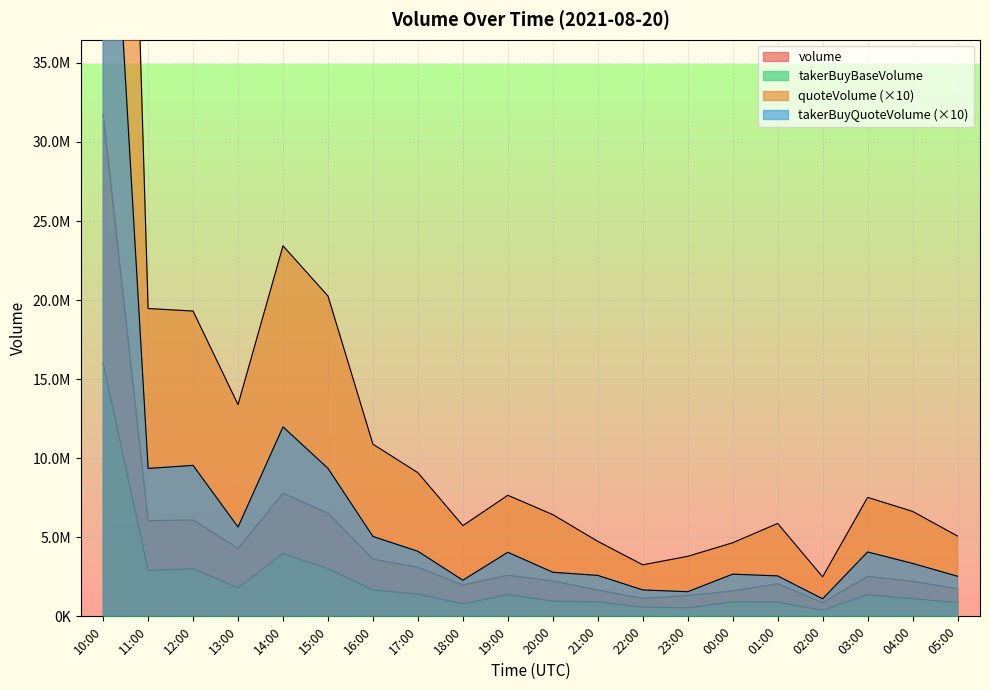

Reading left to right, transcribe all the data shown in this chart.

volume: 10:00=31709224.0	11:00=6041173.0	12:00=6097615.0	13:00=4302863.0	14:00=7785803.0	15:00=6526849.0	16:00=3620529.0	17:00=3101553.0	18:00=1983013.0	19:00=2599522.0	20:00=2236755.0	21:00=1664817.0	22:00=1133828.0	23:00=1317215.0	00:00=1603283.0	01:00=2062044.0	02:00=866358.0	03:00=2528688.0	04:00=2219400.0	05:00=1743237.0
quoteVolume: 10:00=114324094.9	11:00=19467058.1	12:00=19306066.0	13:00=13389232.7	14:00=23430818.1	15:00=20257031.0	16:00=10887031.6	17:00=9082897.9	18:00=5737405.3	19:00=7656055.3	20:00=6432335.0	21:00=4743759.5	22:00=3258188.7	23:00=3794317.7	00:00=4651907.4	01:00=5876175.3	02:00=2496998.4	03:00=7522306.2	04:00=6637448.8	05:00=5078637.5
takerBuyBaseVolume: 10:00=15993415.0	11:00=2900675.0	12:00=3011649.0	13:00=1810866.0	14:00=3971212.0	15:00=3012792.0	16:00=1677427.0	17:00=1405328.0	18:00=788286.0	19:00=1375759.0	20:00=967147.0	21:00=908433.0	22:00=581088.0	23:00=540635.0	00:00=916421.0	01:00=896181.0	02:00=384257.0	03:00=1368302.0	04:00=1119978.0	05:00=869249.0
takerBuyQuoteVolume: 10:00=58253382.2	11:00=9354508.3	12:00=9546393.0	13:00=5647822.0	14:00=11982883.2	15:00=9357285.5	16:00=5050173.4	17:00=4112009.5	18:00=2286466.5	19:00=4052638.6	20:00=2787661.3	21:00=2588905.1	22:00=1670490.1	23:00=1557069.8	00:00=2668212.7	01:00=2557291.8	02:00=1107801.3	03:00=4071297.5	04:00=3347883.9	05:00=2535864.5